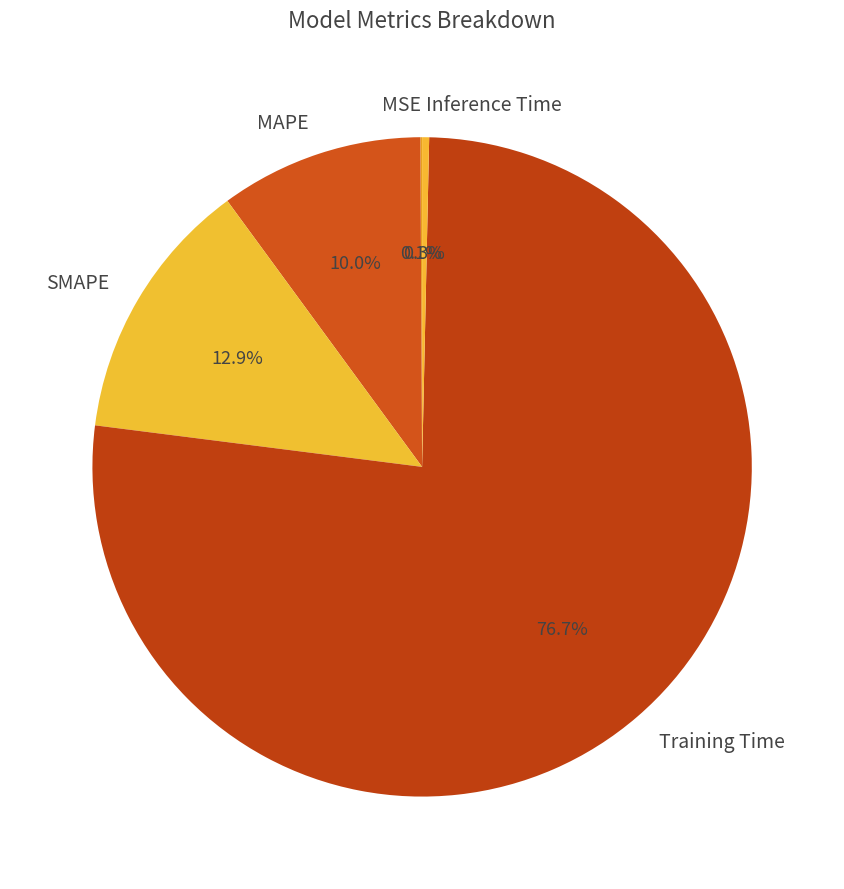

Which category has the biggest portion of the pie?

Training Time